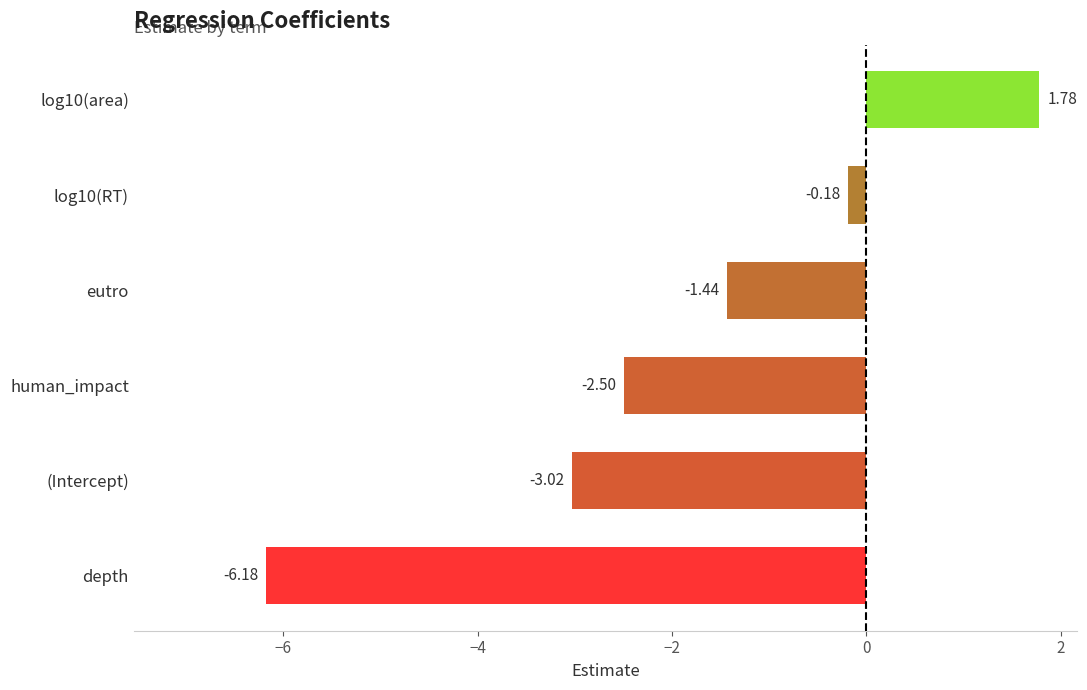

Rank the categories by value from lowest to highest.

depth, (Intercept), human_impact, eutro, log10(RT), log10(area)